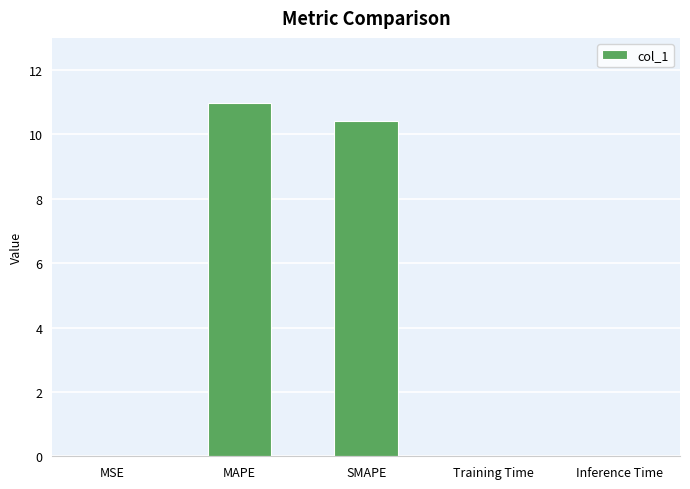

What is the greatest value displayed?

11.0